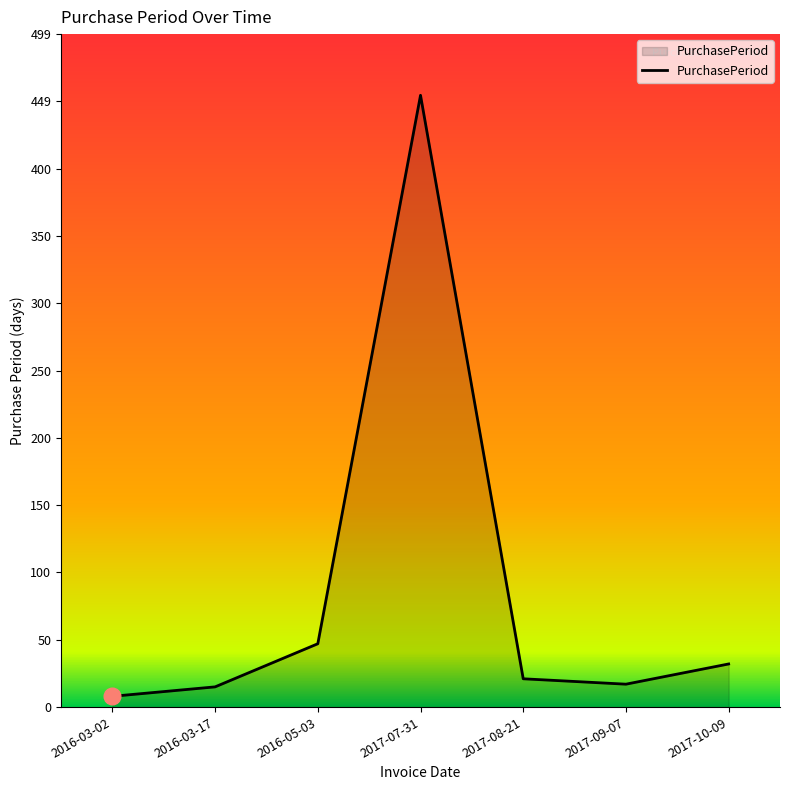

Which label corresponds to the largest value in the chart?

2017-07-31